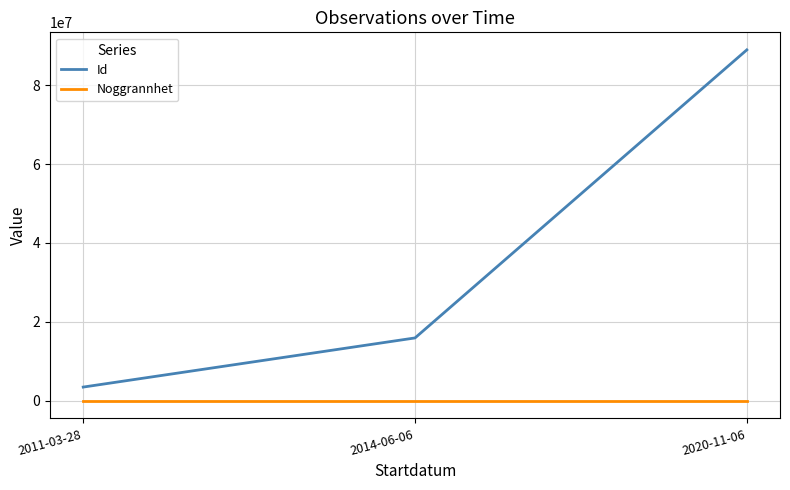

What is the greatest value displayed?

88929676